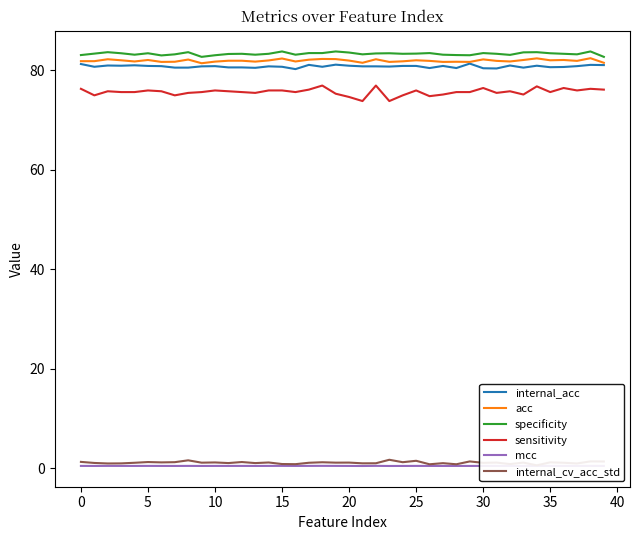

What is the smallest value displayed?

0.5